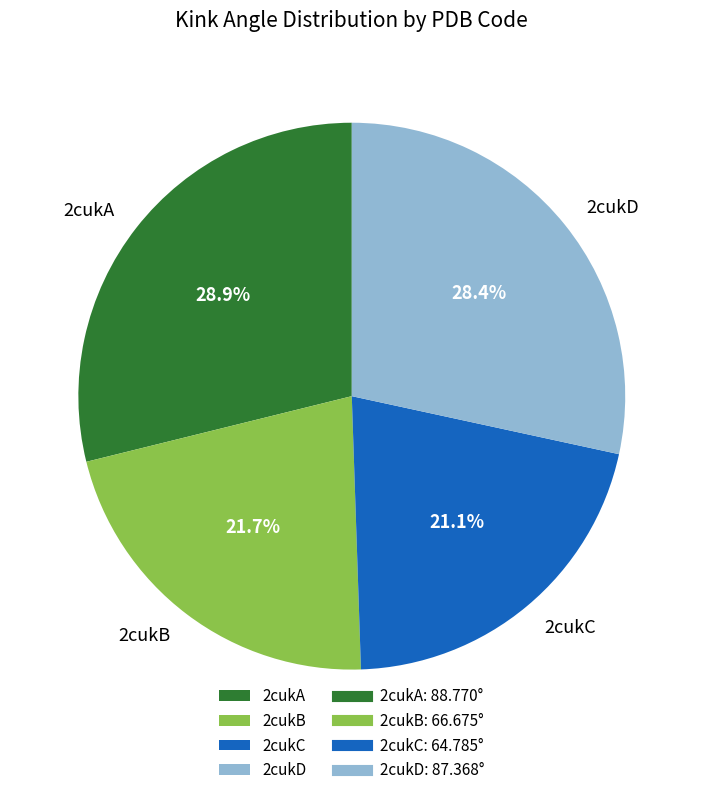

To the nearest percent, what is the combined percentage of 2cukB and 2cukC?

43%